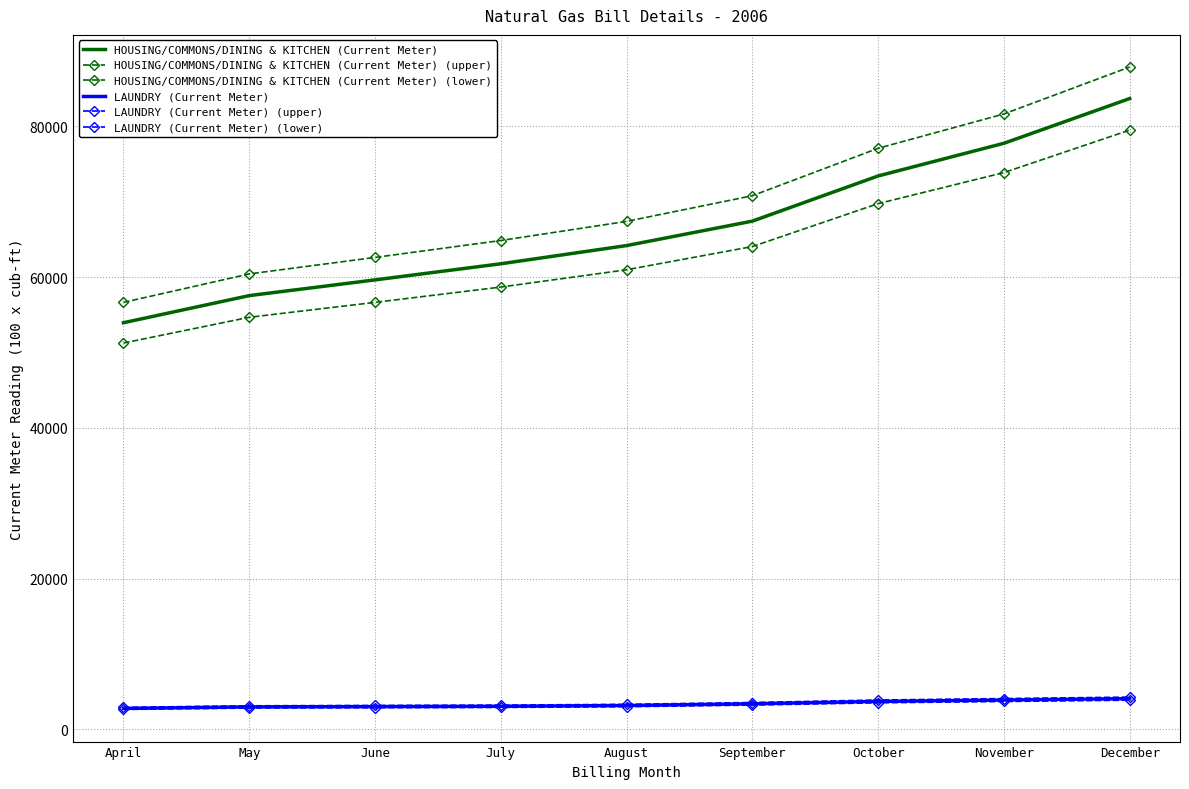

What is the difference between the maximum and minimum values in the HOUSING/COMMONS/DINING & KITCHEN (Current Meter) (upper) series?

31221.8